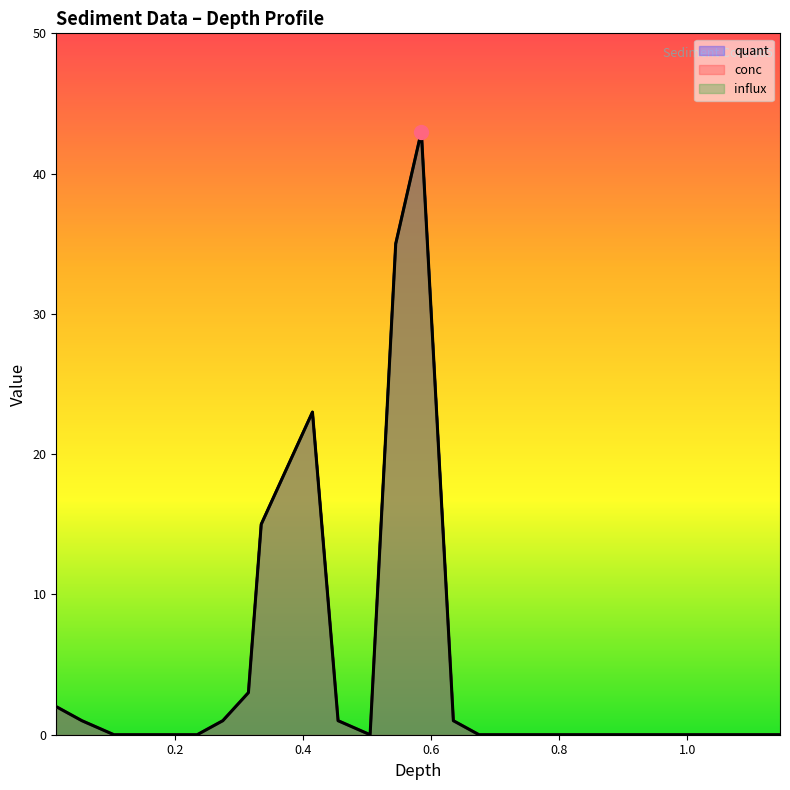

How many values in conc are above zero?

11